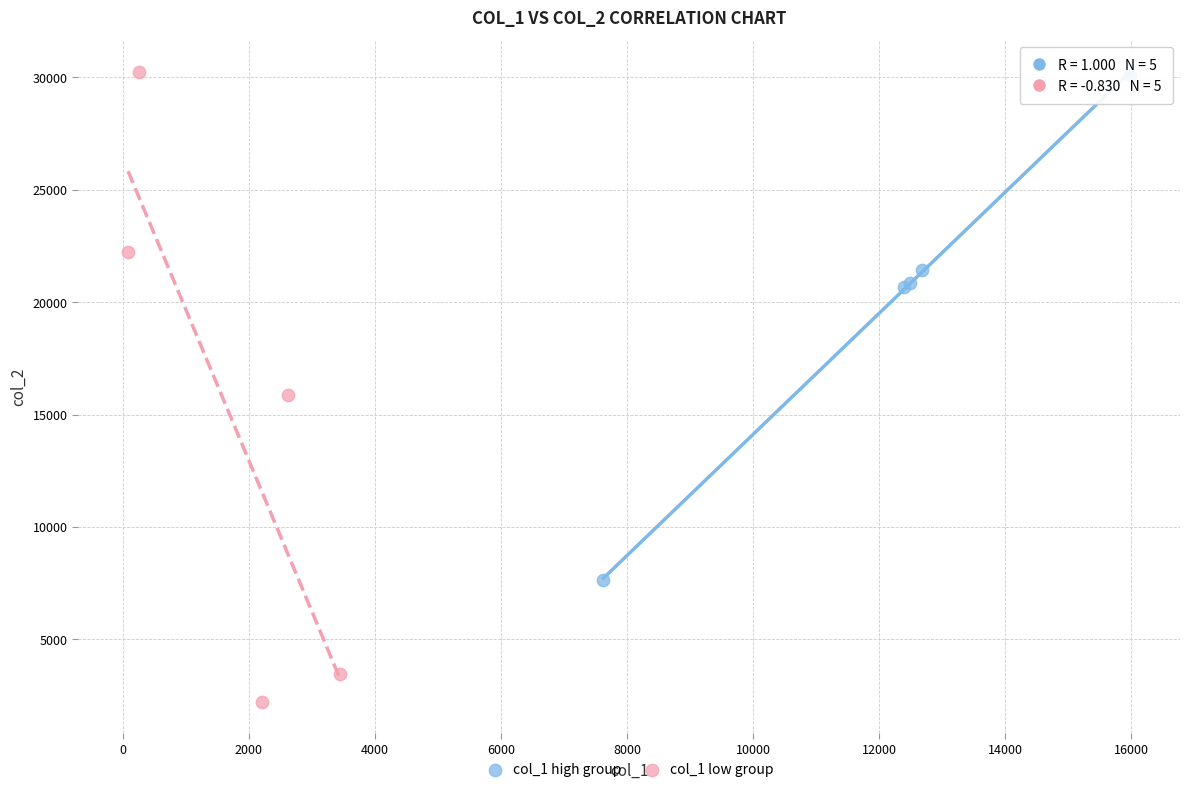

Which series has the largest Y range (max minus min)?

col_1 low group